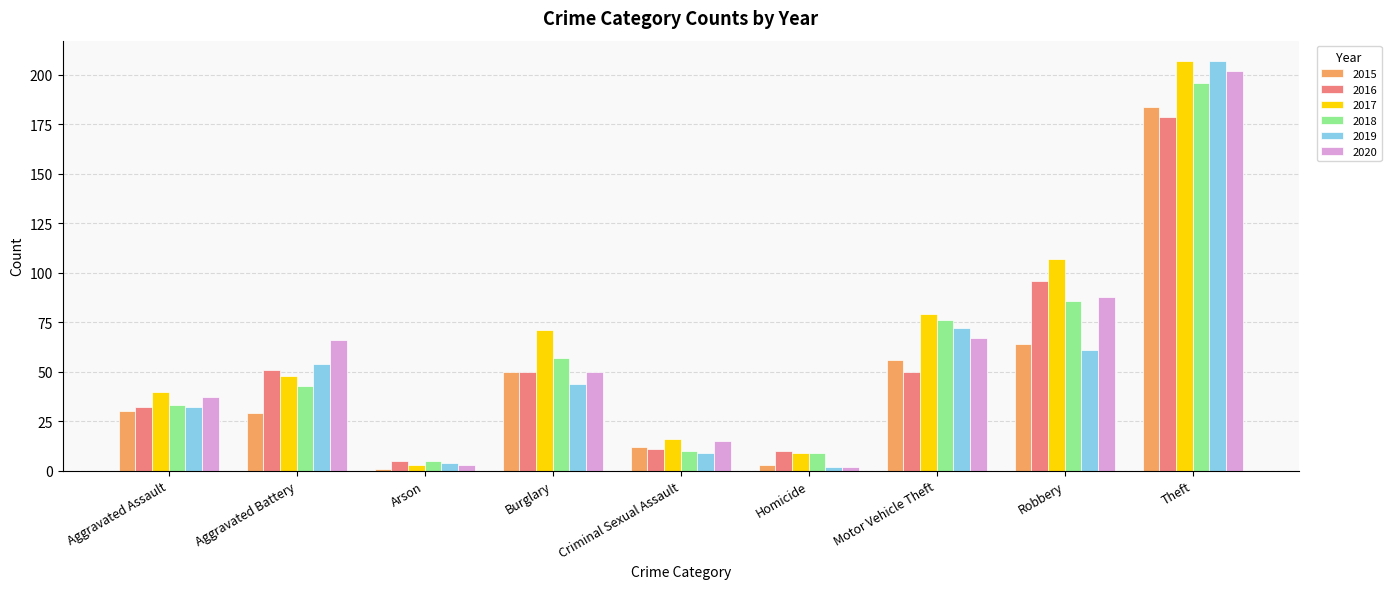

Which category has the highest value across all series?

Theft